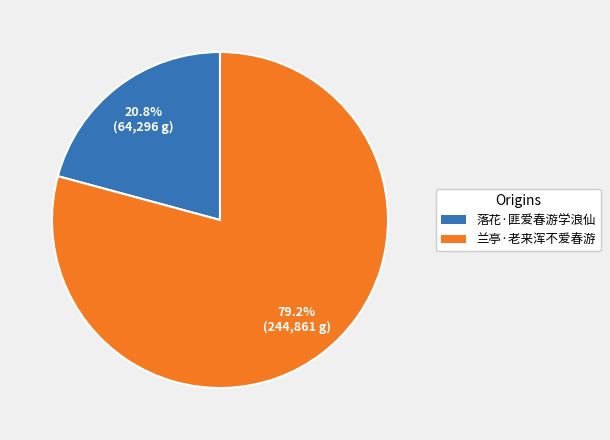

Is there any slice that represents more than half of the pie?

Yes